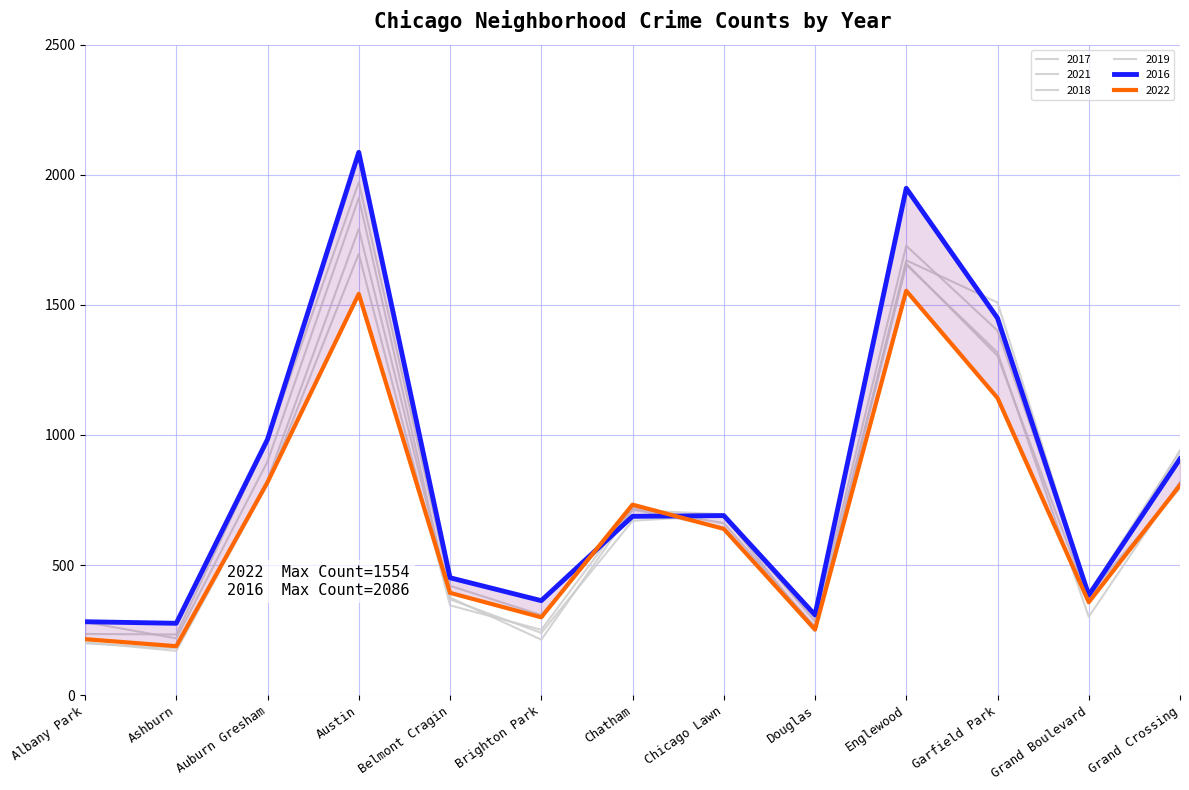

At which category is the sum across all series the highest?

Austin